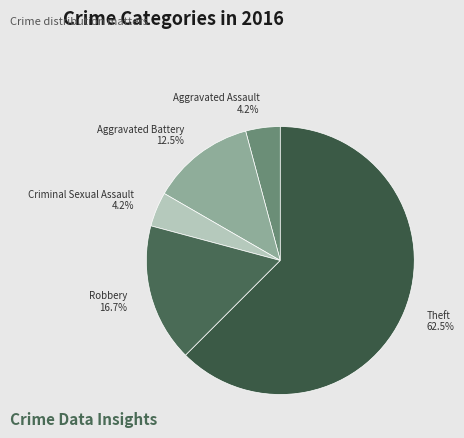

What portion of the pie excludes Criminal Sexual Assault?

95.8%